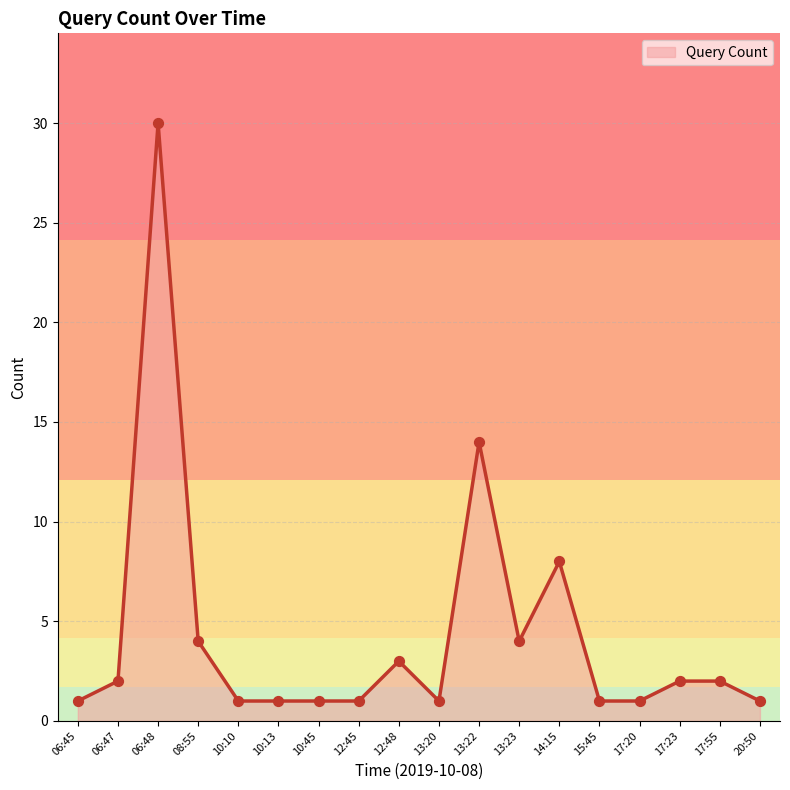

What is the change in value from 06:47 to 20:50?

-1